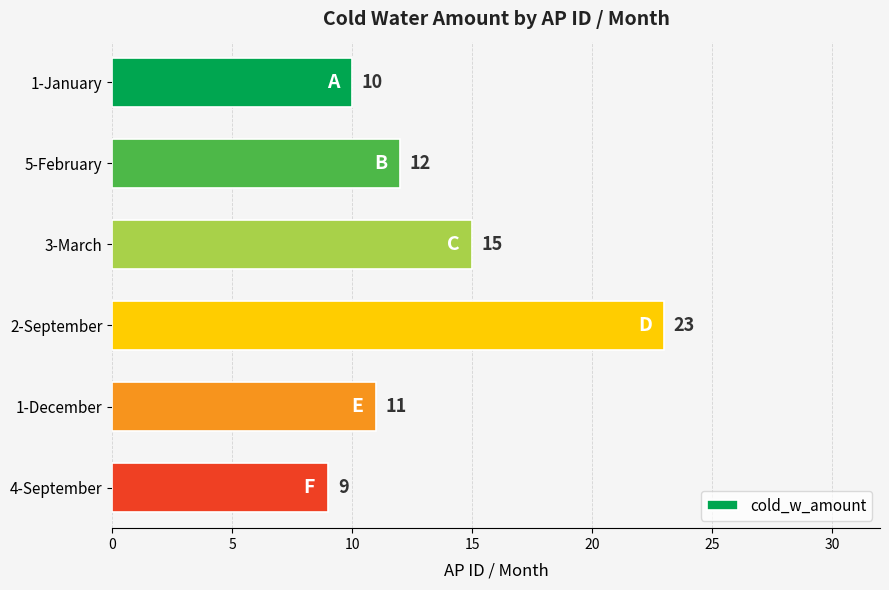

What is the value of the 1st bar from the top?

10